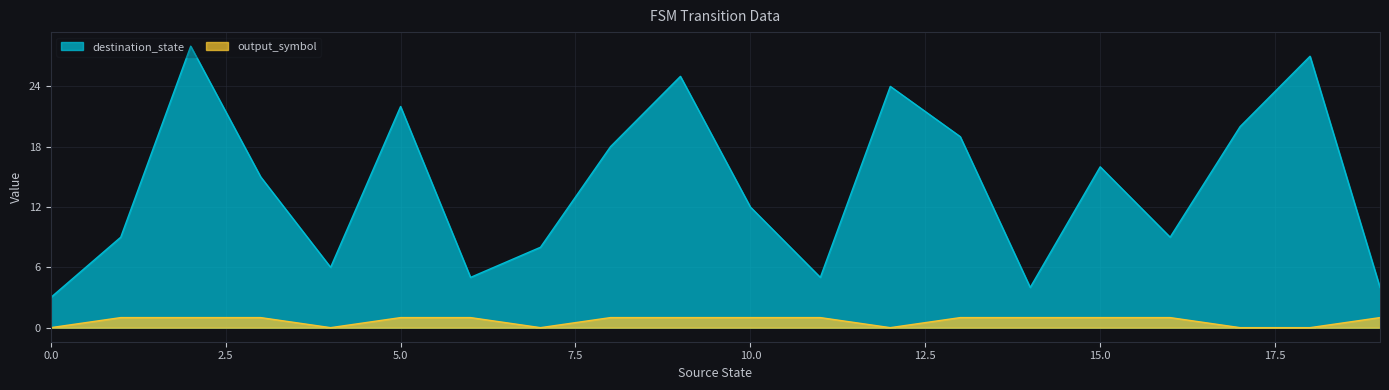

What is the lowest value of the destination_state series?

3